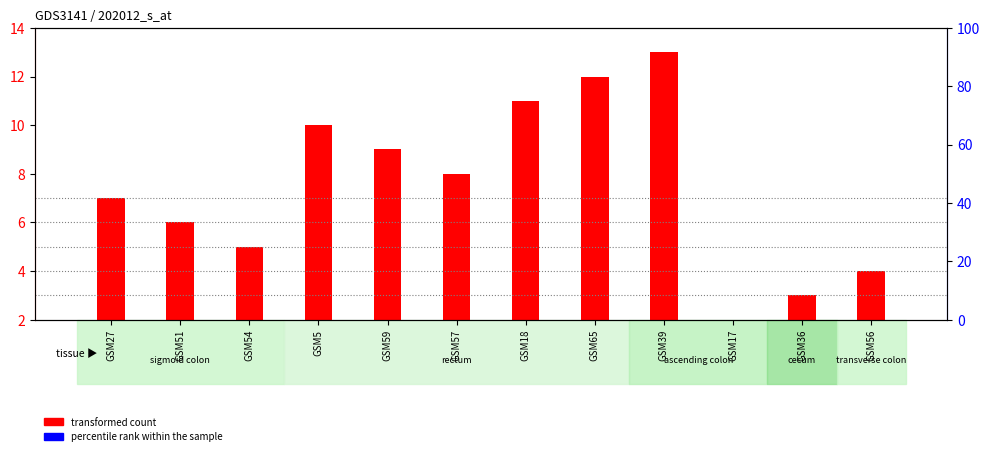

At which category is the sum across all series the highest?

GSM39